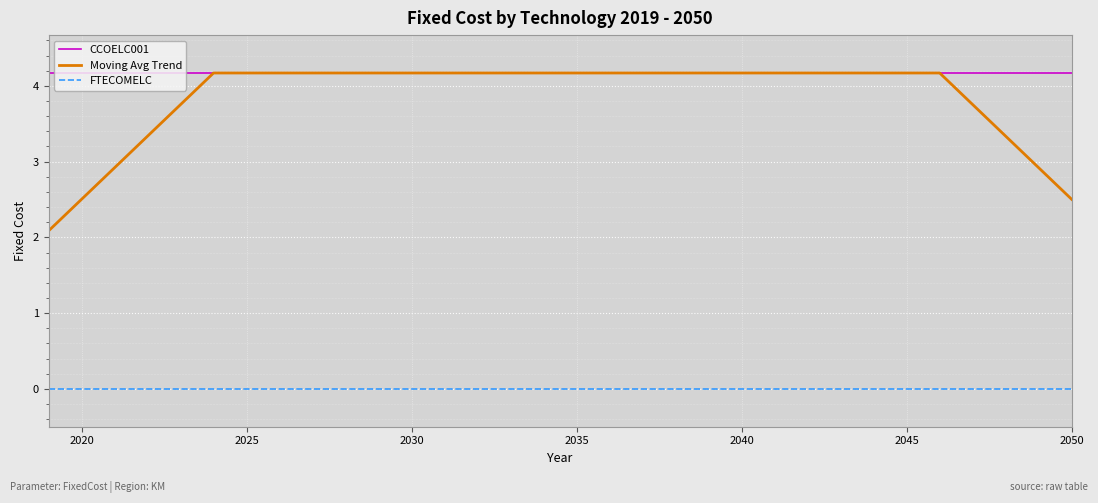

What is the minimum value for CCOELC001?

4.2